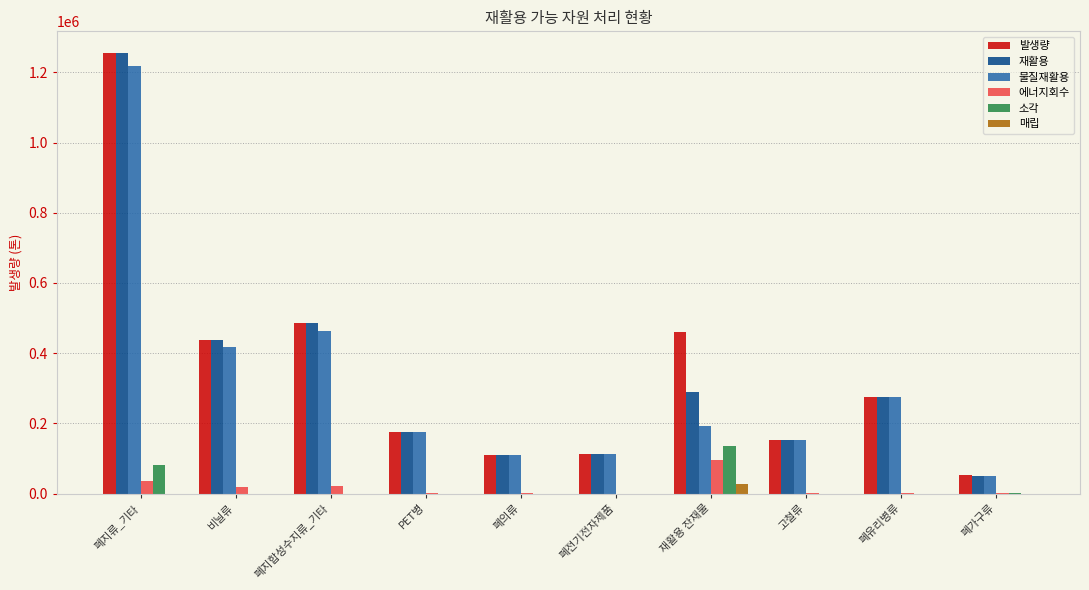

At which category is the sum across all series the highest?

폐지류_기타